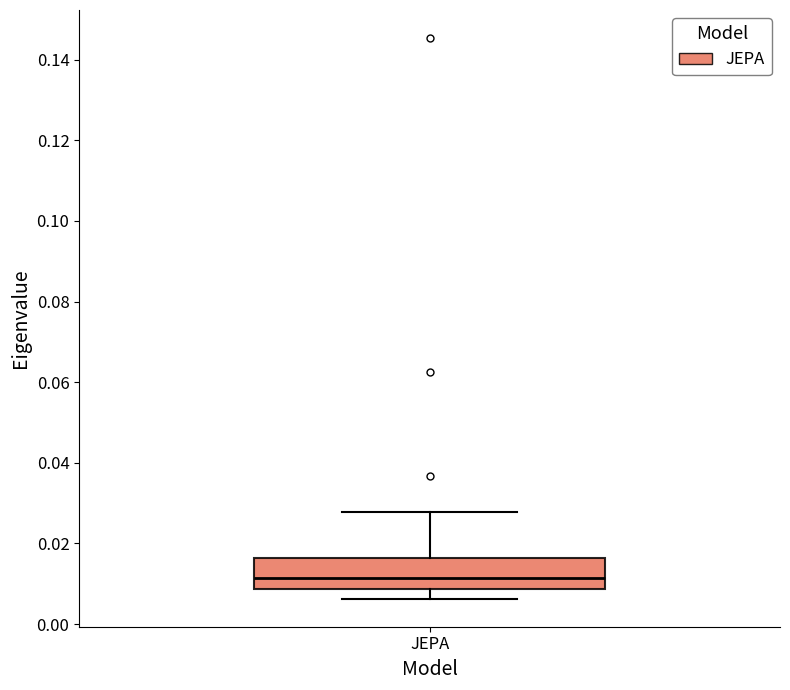

Read this box plot against the y-axis: the position of the median line, the range covered by the box, and the ends of both whiskers. The values are not printed on the chart, so give them approximately, as read against the axis.

median 0.012, box 0.008 to 0.016, whiskers 0.006 to 0.028